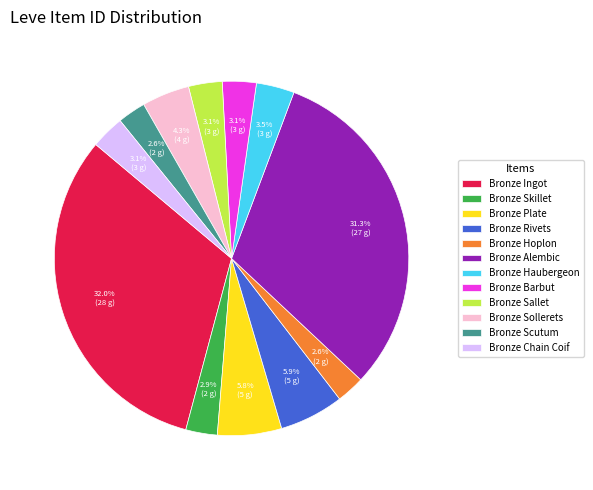

Which category has the biggest portion of the pie?

Bronze Ingot